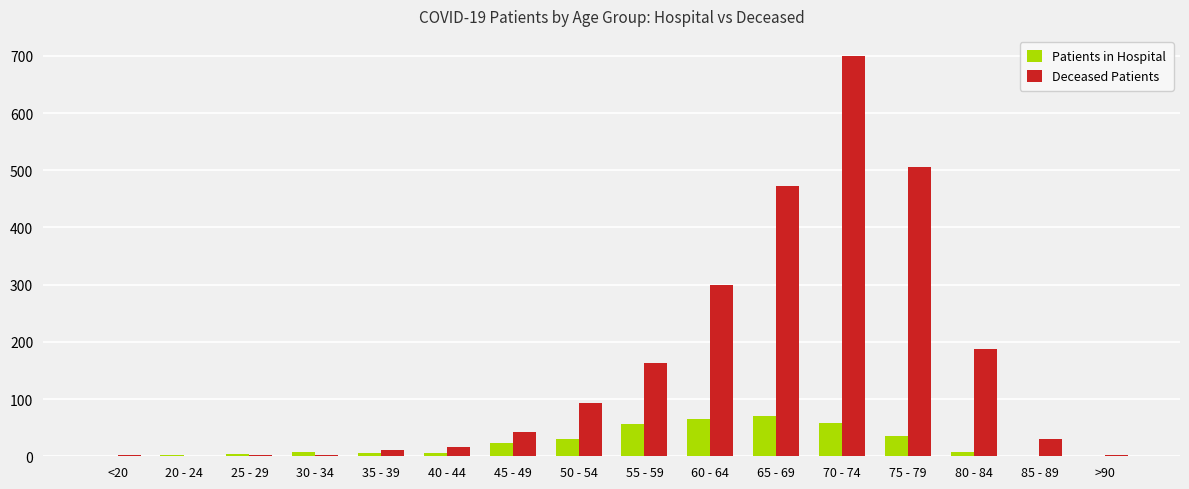

Which series has the widest spread of values?

Deceased Patients